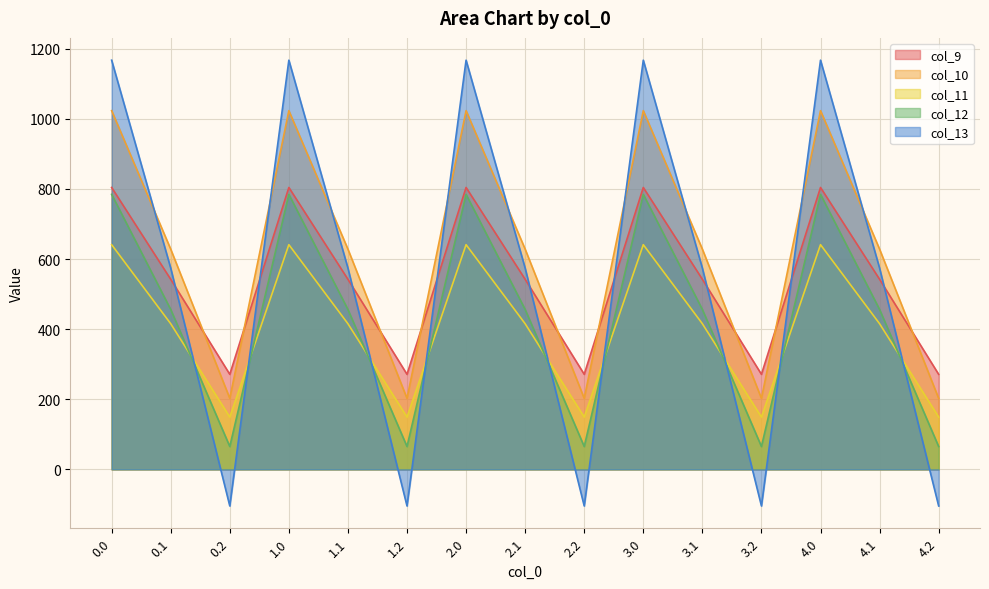

Does the chart display data point markers on the line(s)?

No